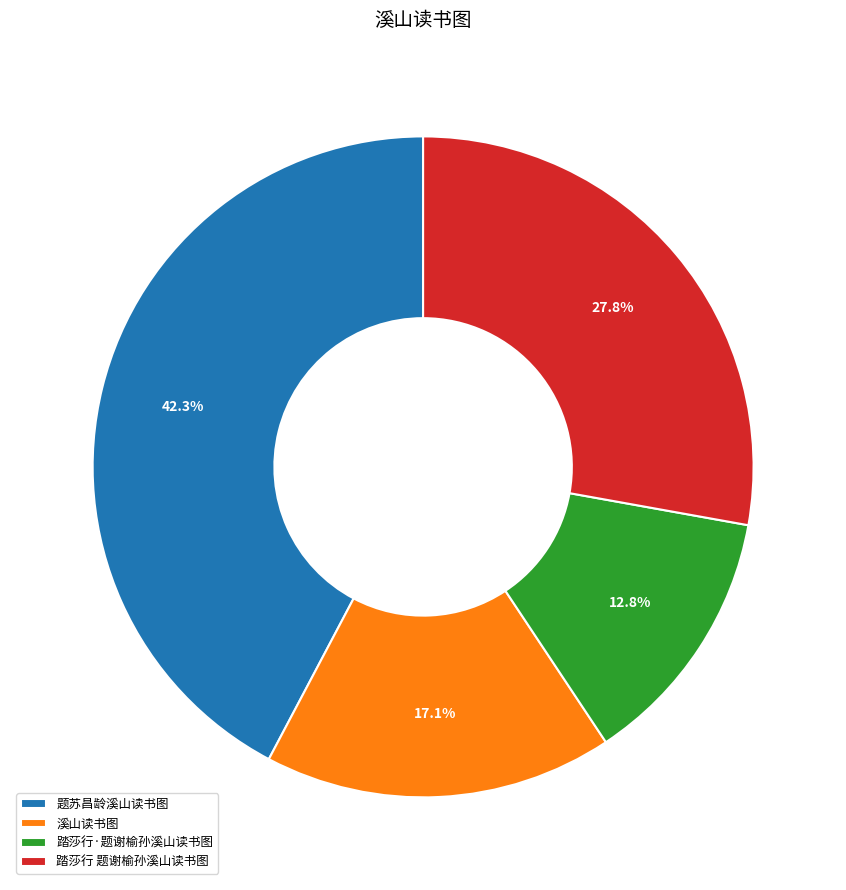

Between 溪山读书图 and 题苏昌龄溪山读书图, which is larger?

题苏昌龄溪山读书图